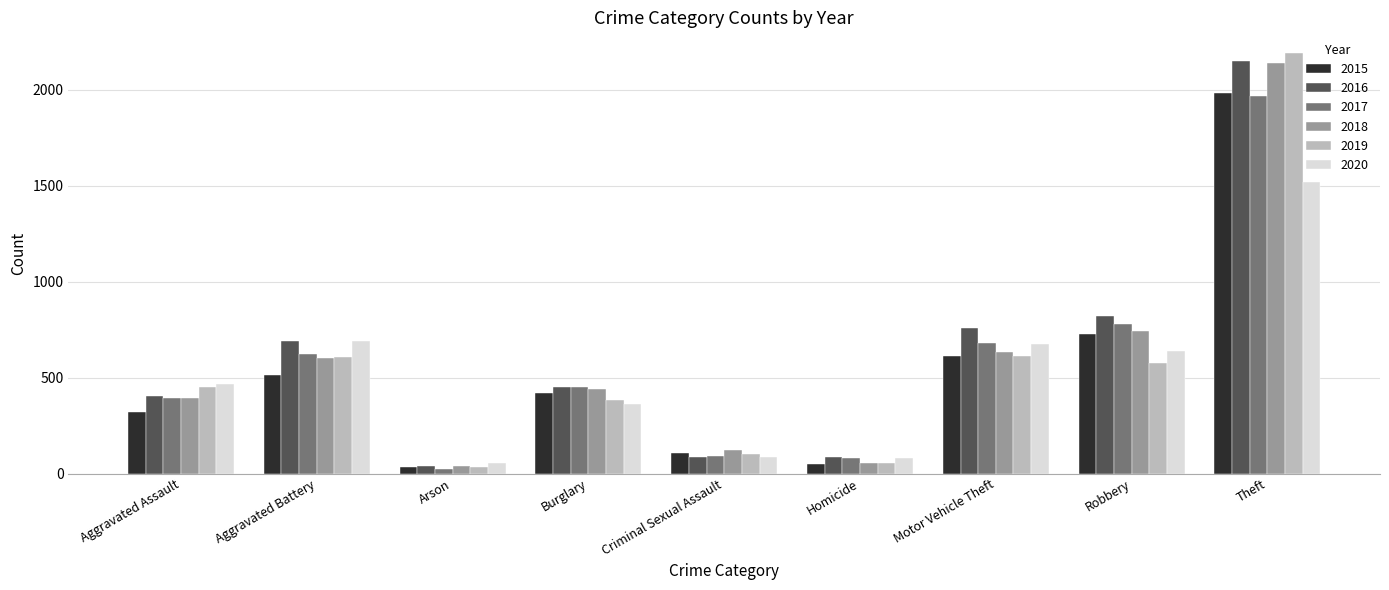

The value of 2017 at Aggravated Assault is 542. True or false?

False